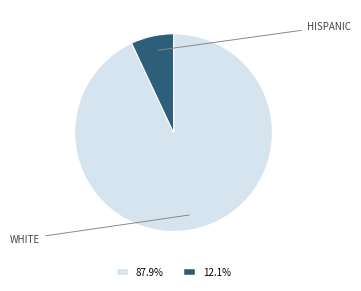

Is there any slice that represents more than half of the pie?

Yes